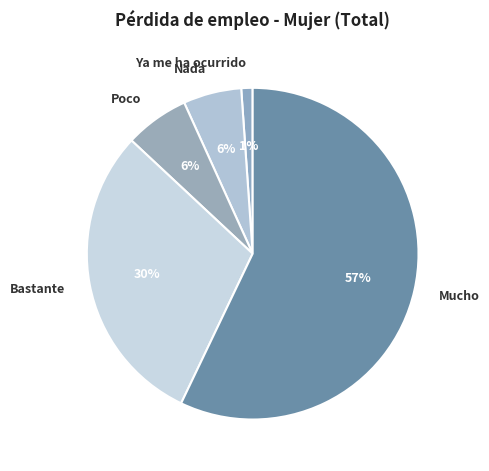

To the nearest percent, what portion does Bastante represent?

30%